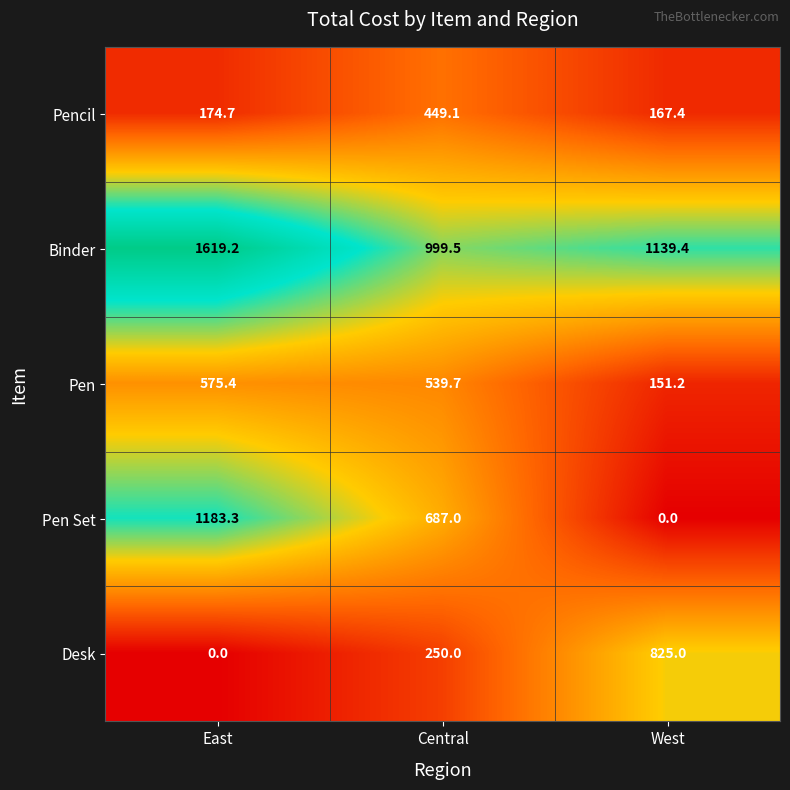

Which category has the highest value across all series?

East